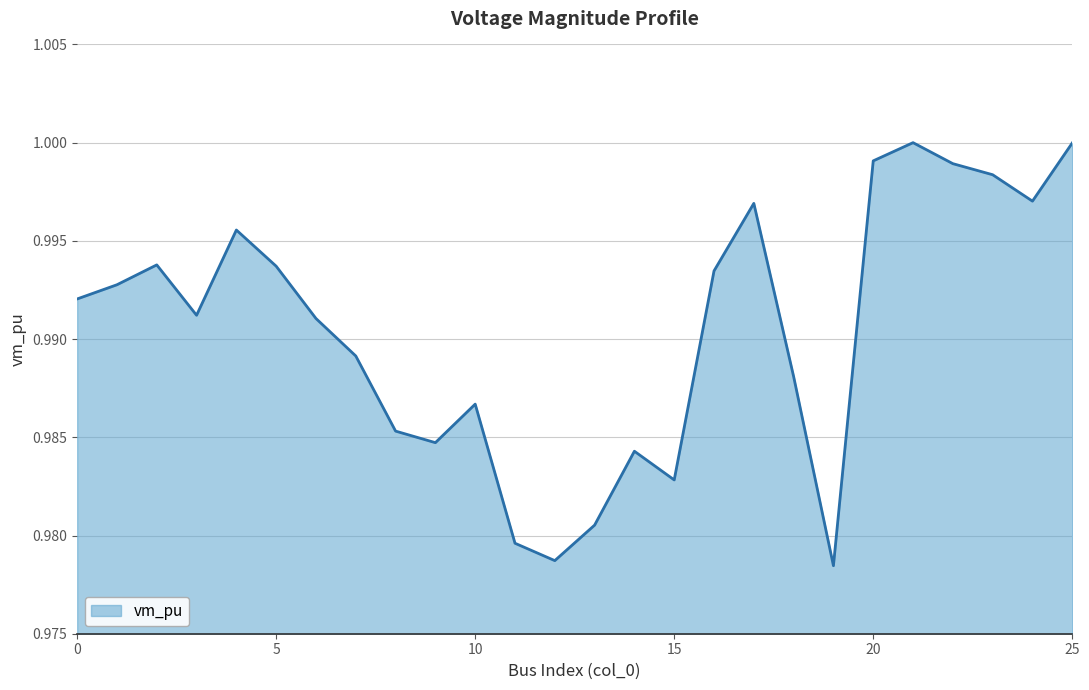

How many interior local peaks (higher than both neighbors) does the data have?

6